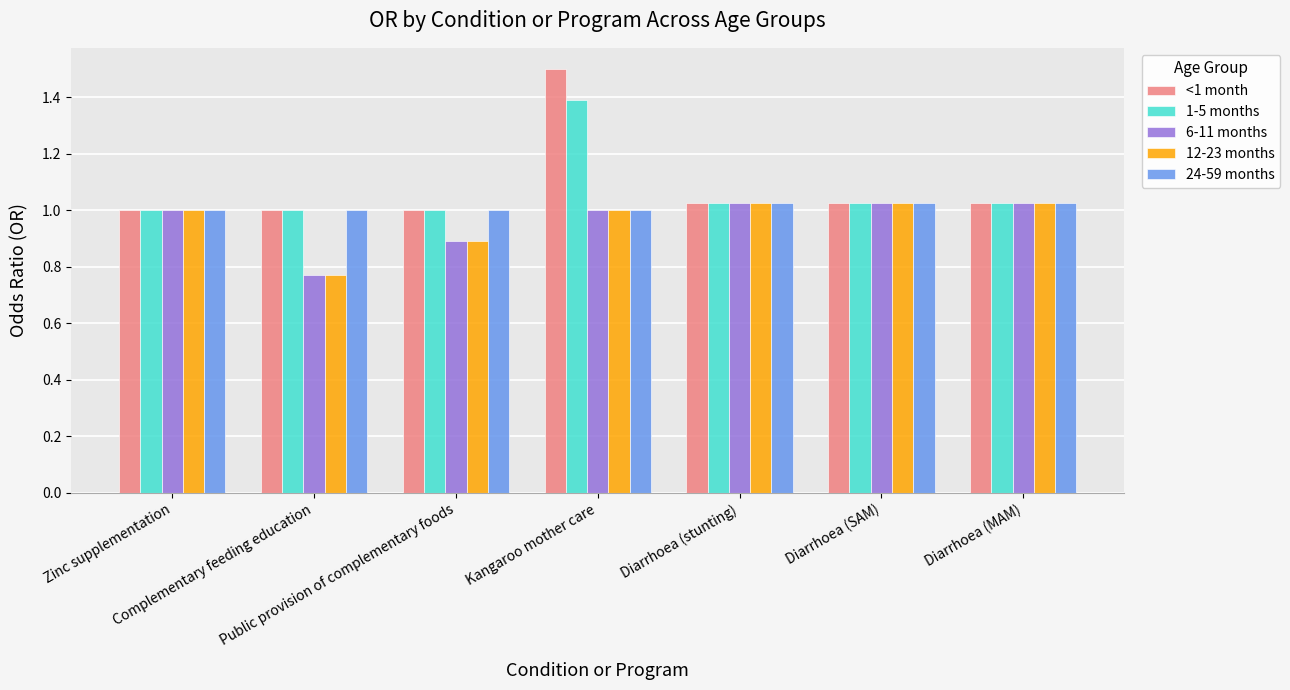

What is the label of the 4th bar from the right?

Kangaroo mother care